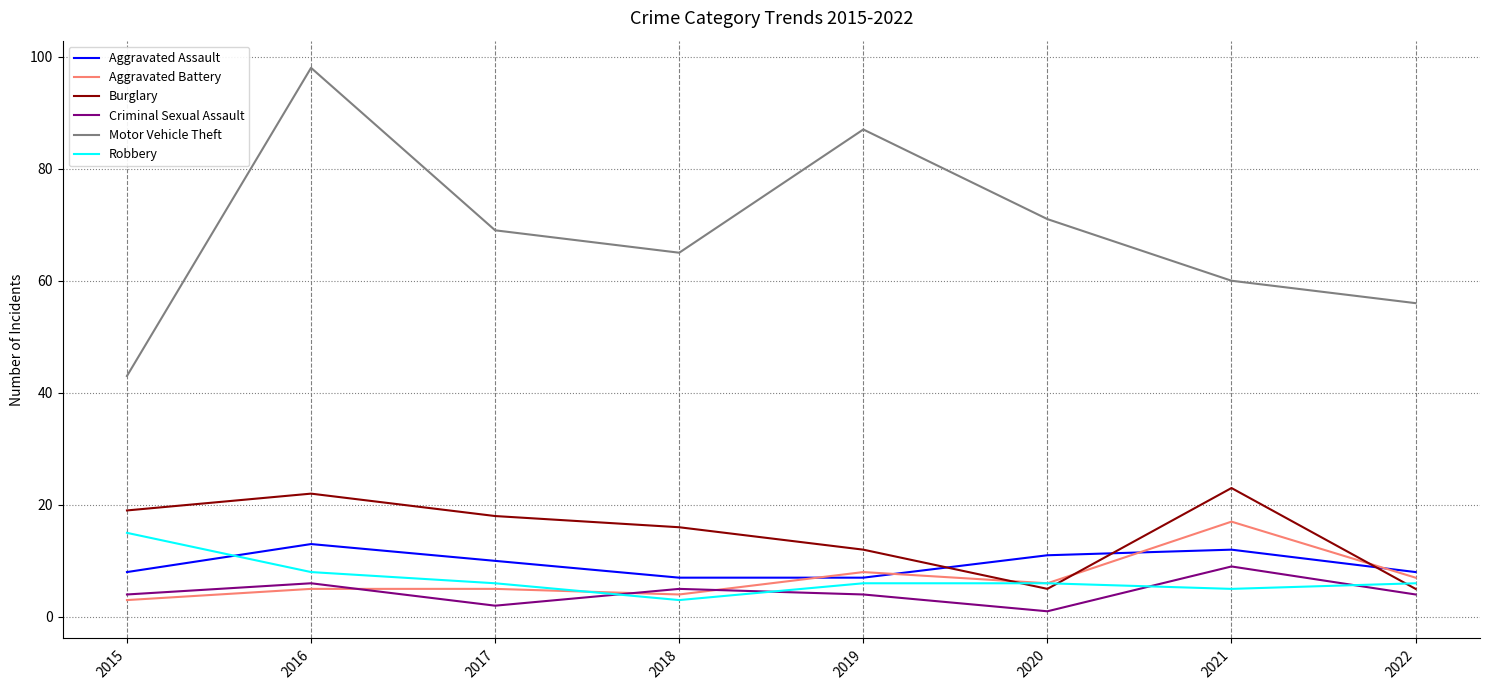

Rank the series at 2018 from highest to lowest value.

Motor Vehicle Theft, Burglary, Aggravated Assault, Criminal Sexual Assault, Aggravated Battery, Robbery